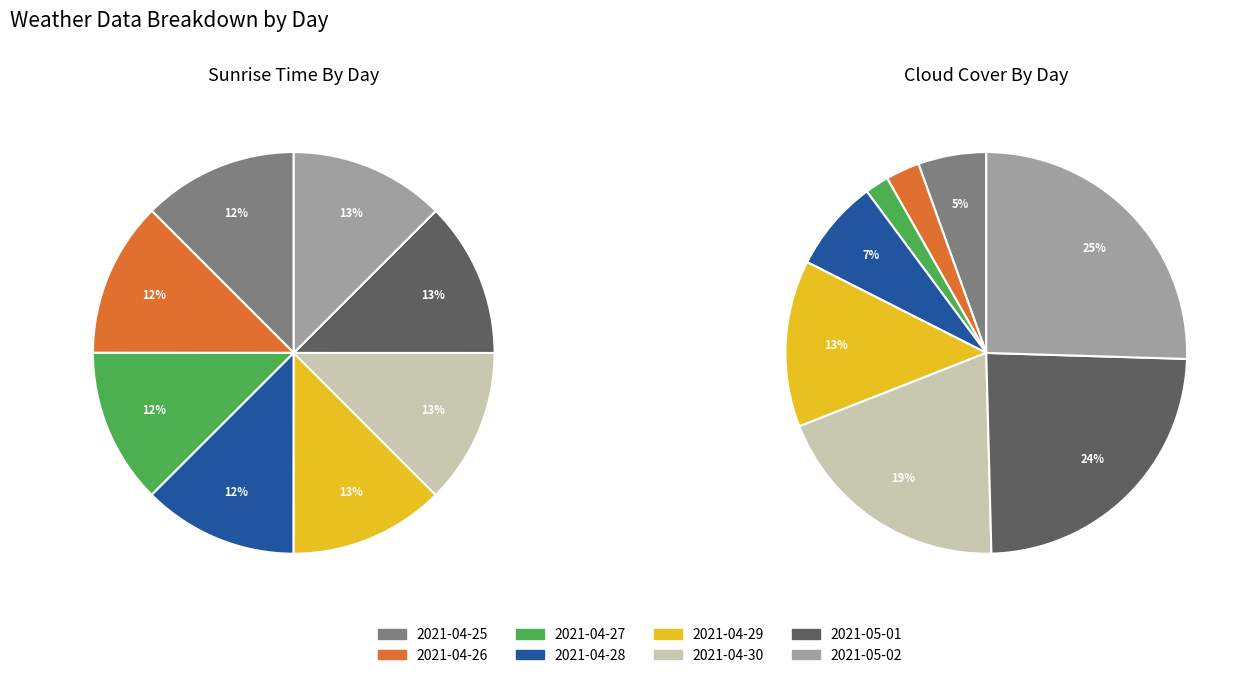

Combined, what portion of the pie is 2021-04-27 and 2021-05-01?

25.0%